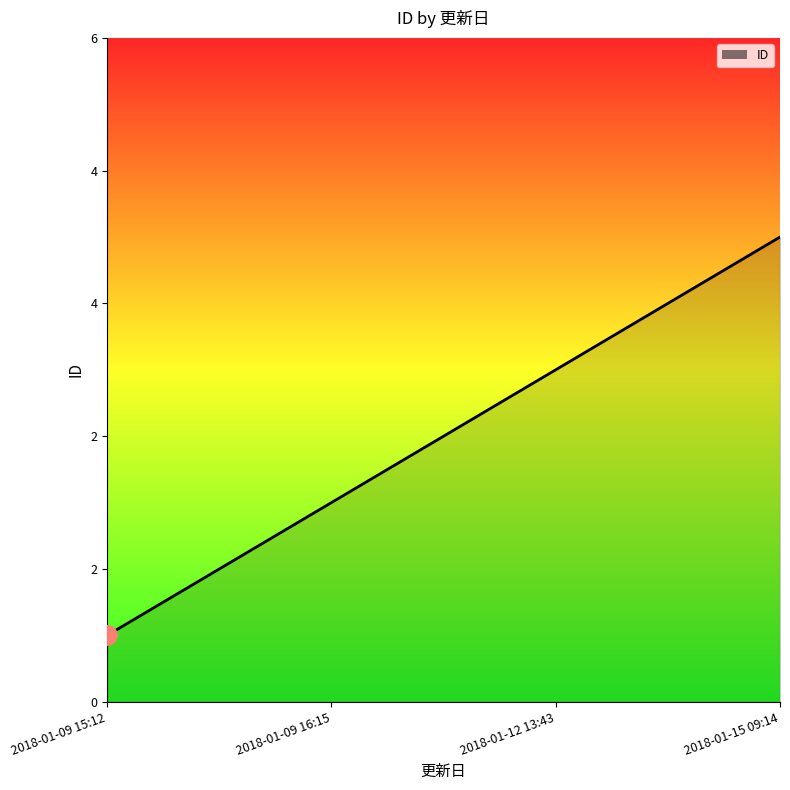

What is the change in value from 2018-01-09 16:15 to 2018-01-15 09:14?

+2